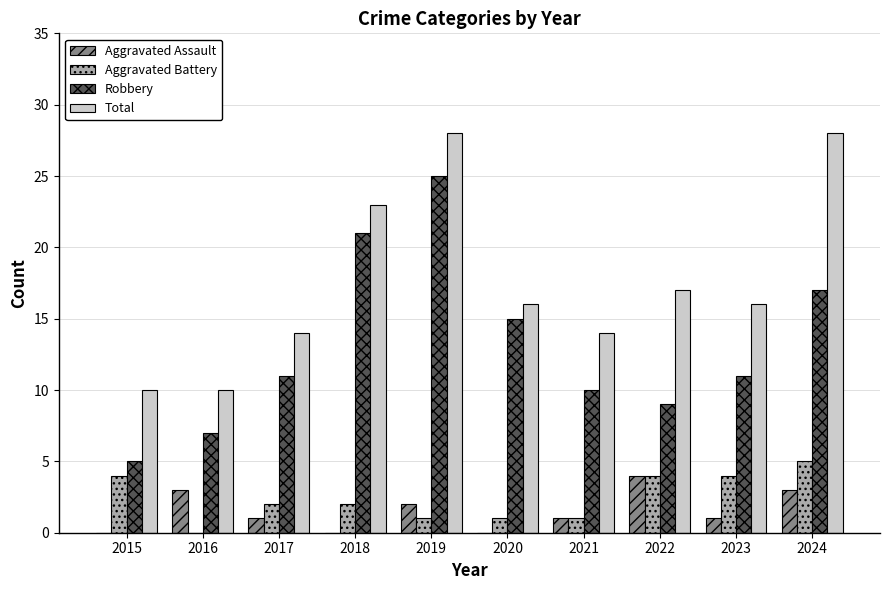

What is the average value of the Aggravated Assault series?

2